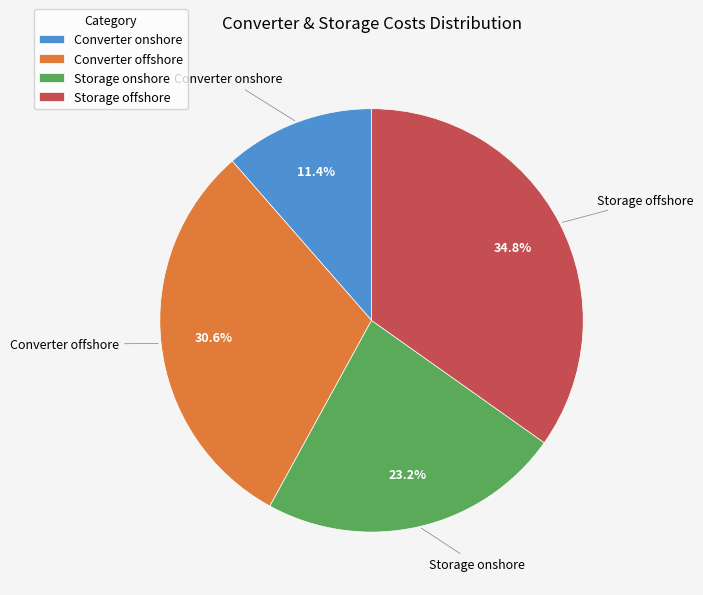

Rank the categories by value from highest to lowest.

Storage offshore, Converter offshore, Storage onshore, Converter onshore